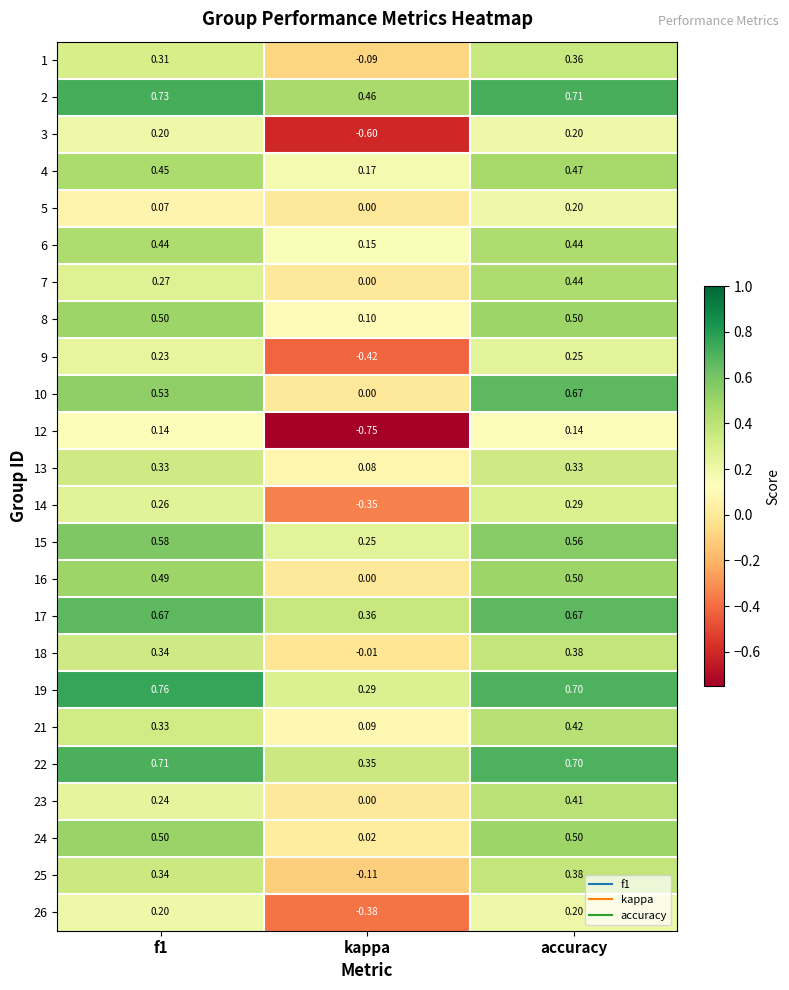

Which category has the lowest value in the 1 series?

kappa